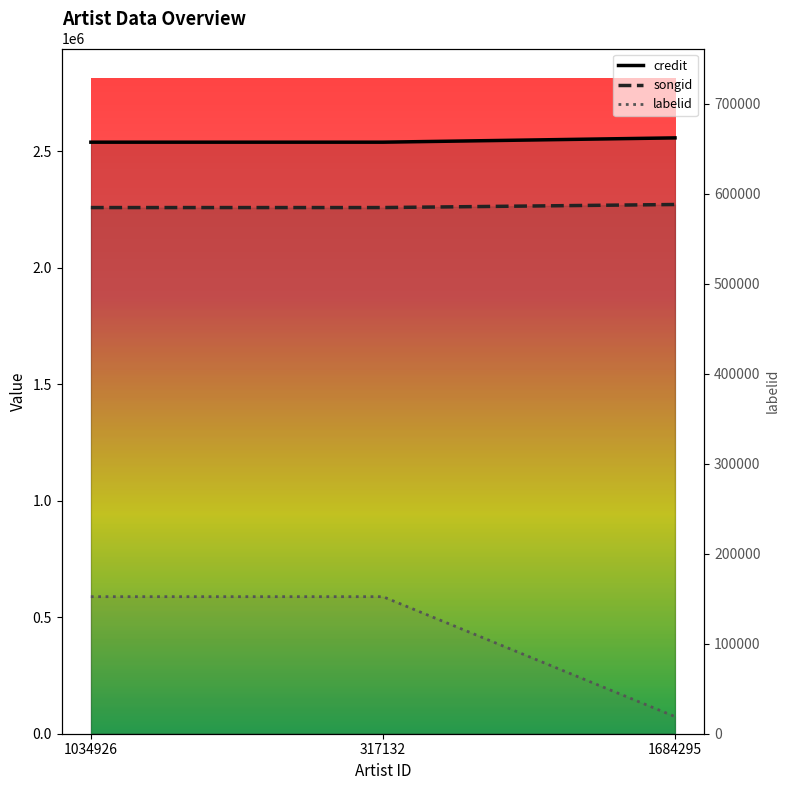

At which label is credit closest to 2264737?

1034926